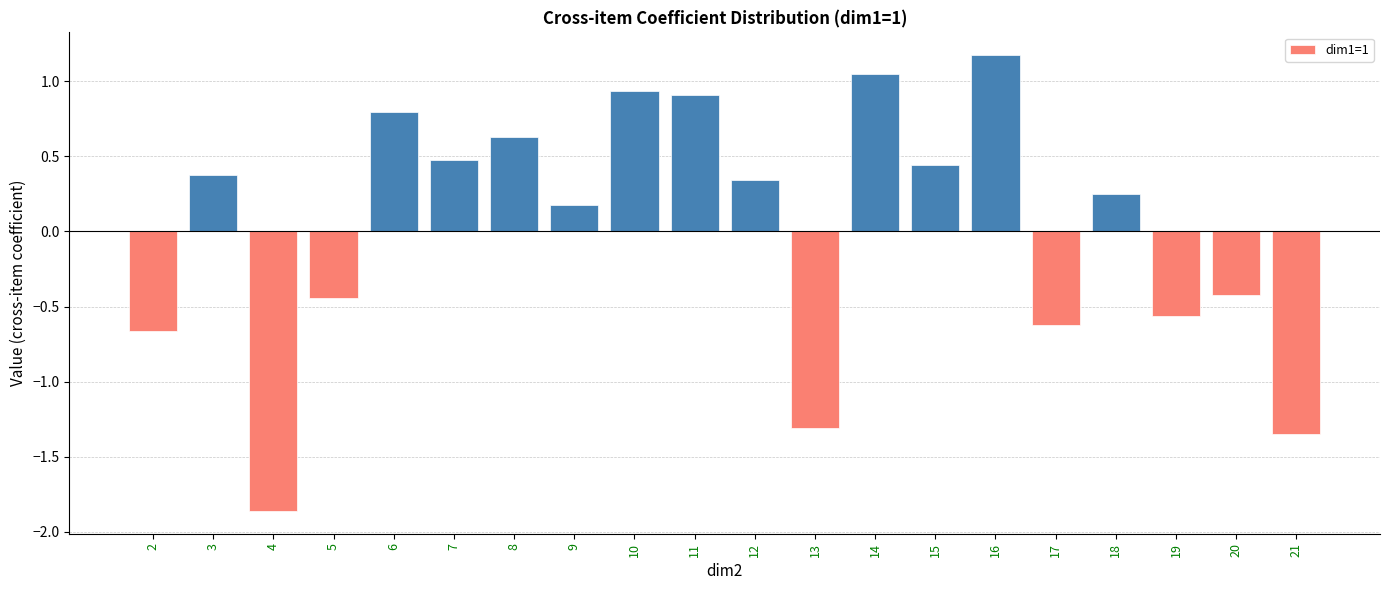

What is the sum of the values at 7 and 10?

1.4